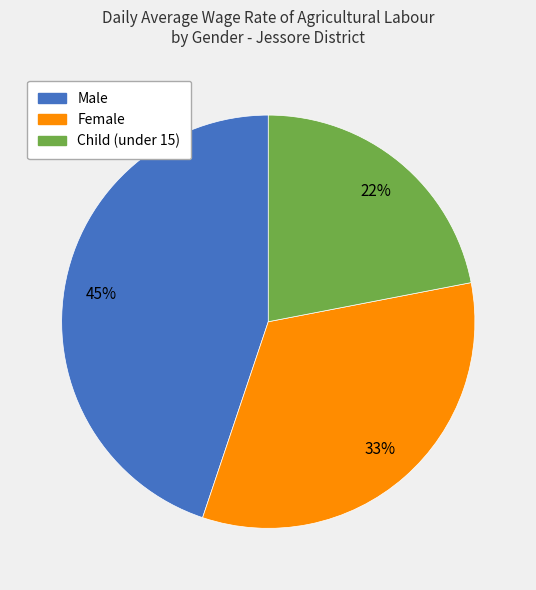

To the nearest percent, what percentage of the pie is Child (under 15)?

22%